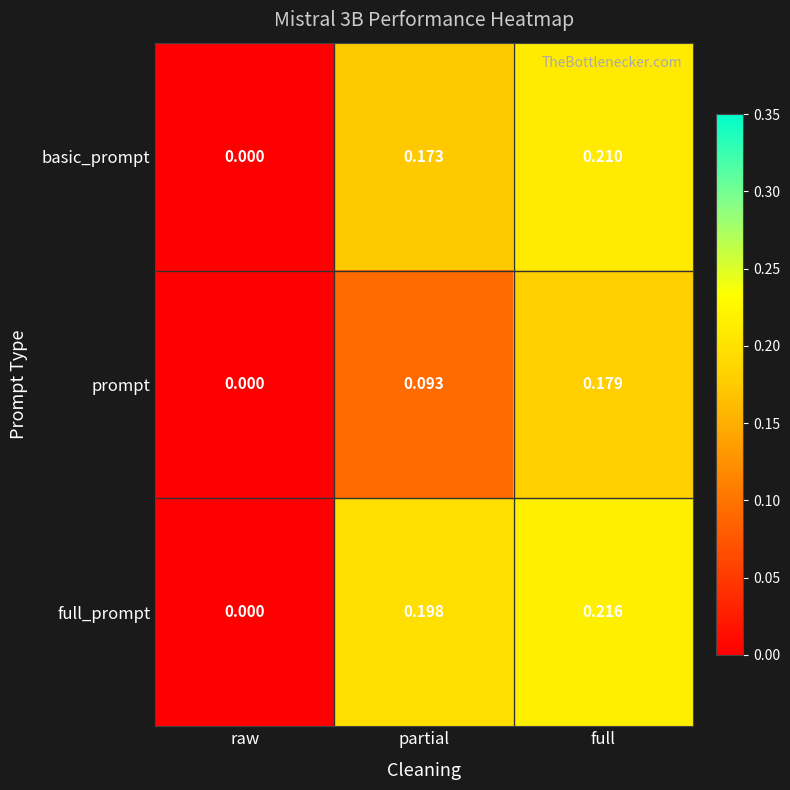

Which series has the largest total across all categories?

full_prompt